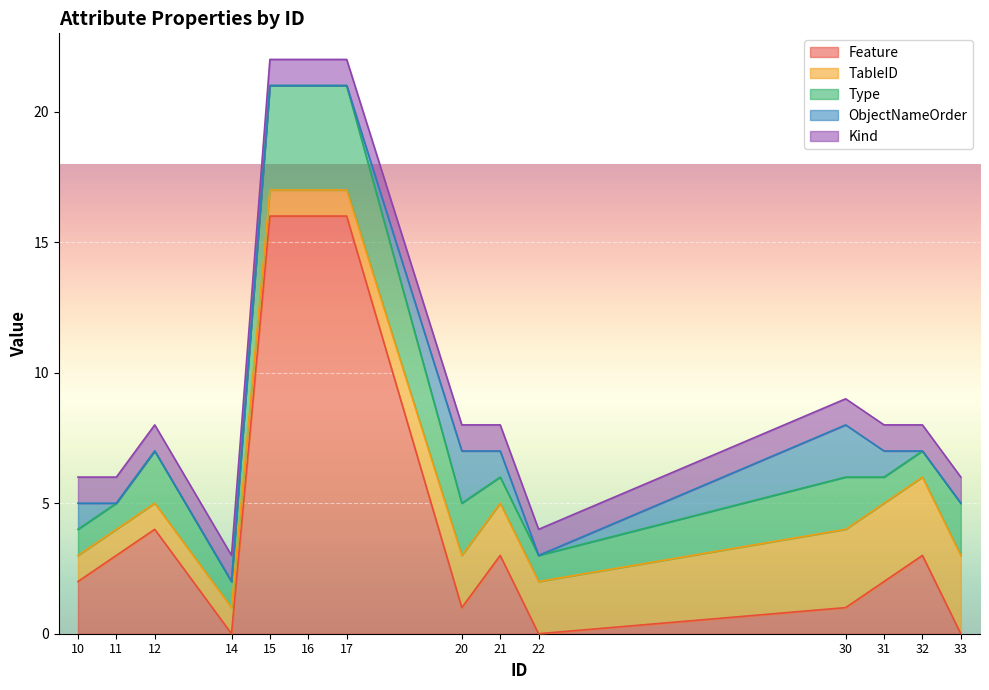

What is the difference between the second highest and second lowest values in the Type series?

3